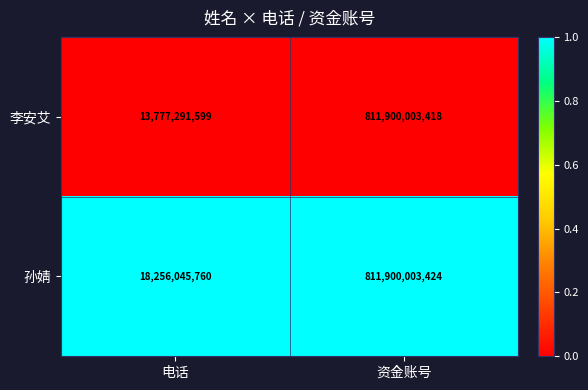

The value of 孙婧 at 资金账号 is 1238671257749. True or false?

False